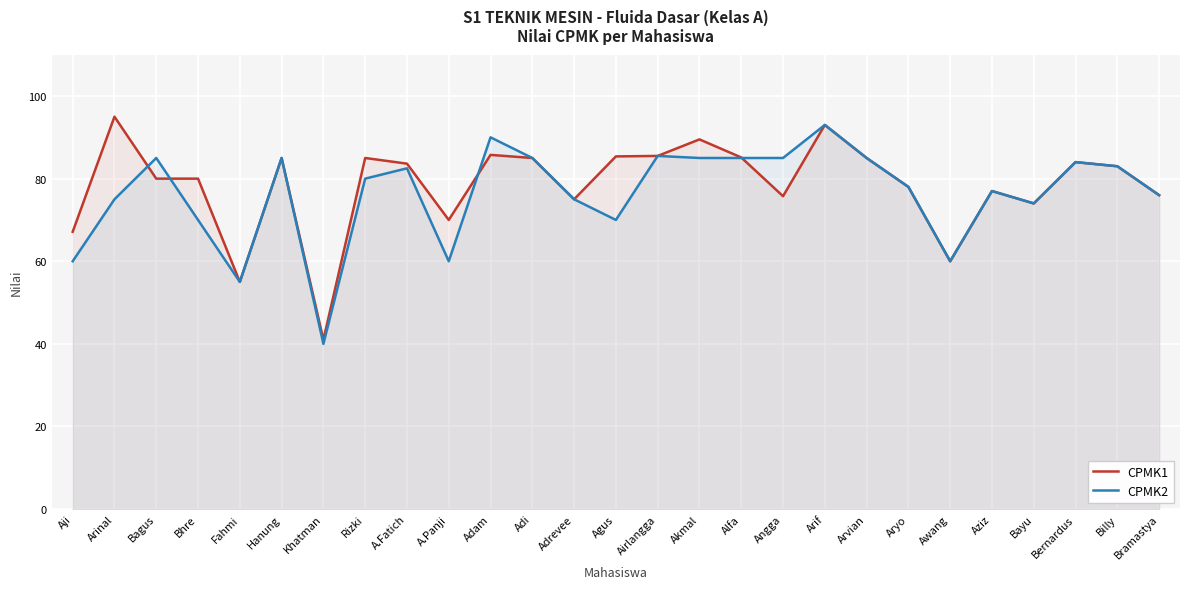

How many lines are shown in the chart?

2